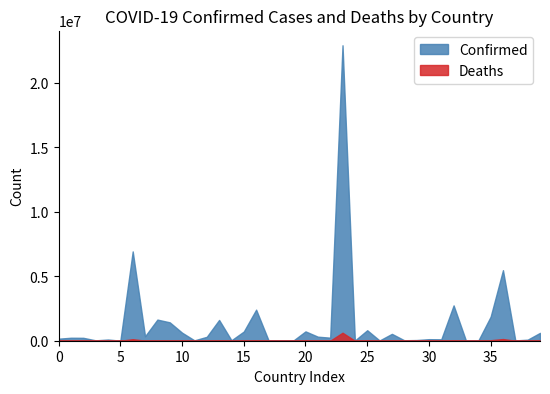

Reading right to left, list all the values displayed in this chart.

Costa Rica=609882	Congo (Kinshasa)=82306	Congo (Brazzaville)=22969	Colombia=5475904	Chile=1867101	Chad=6558	Central African Republic=13319	Canada=2742764	Cameroon=109666	Cambodia=120773	Cabo Verde=53784	Burundi=36257	Burma=533021	Burkina Faso=19972	Bulgaria=813840	Brunei=15797	Brazil=22933289	Botswana=237678	Bosnia and Herzegovina=313185	Bolivia=725459	Bhutan=2904	Benin=26036	Belize=40612	Belgium=2410731	Belarus=714295	Barbados=34425	Bangladesh=1612489	Bahrain=302872	Bahamas=29908	Azerbaijan=624918	Austria=1428170	Australia=1640490	Armenia=347377	Argentina=6932972	Antigua and Barbuda=5246	Angola=93302	Andorra=29888	Algeria=224979	Albania=230940	Afghanistan=158639